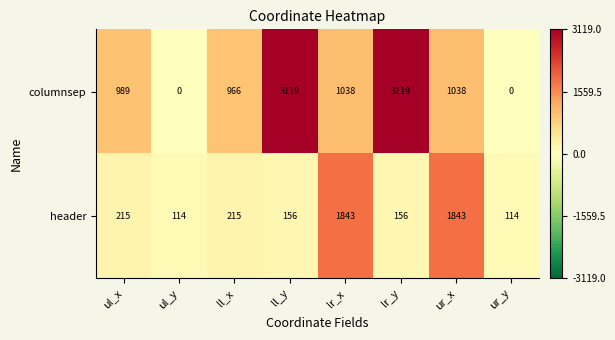

List the series in order of their overall mean, highest first.

columnsep, header